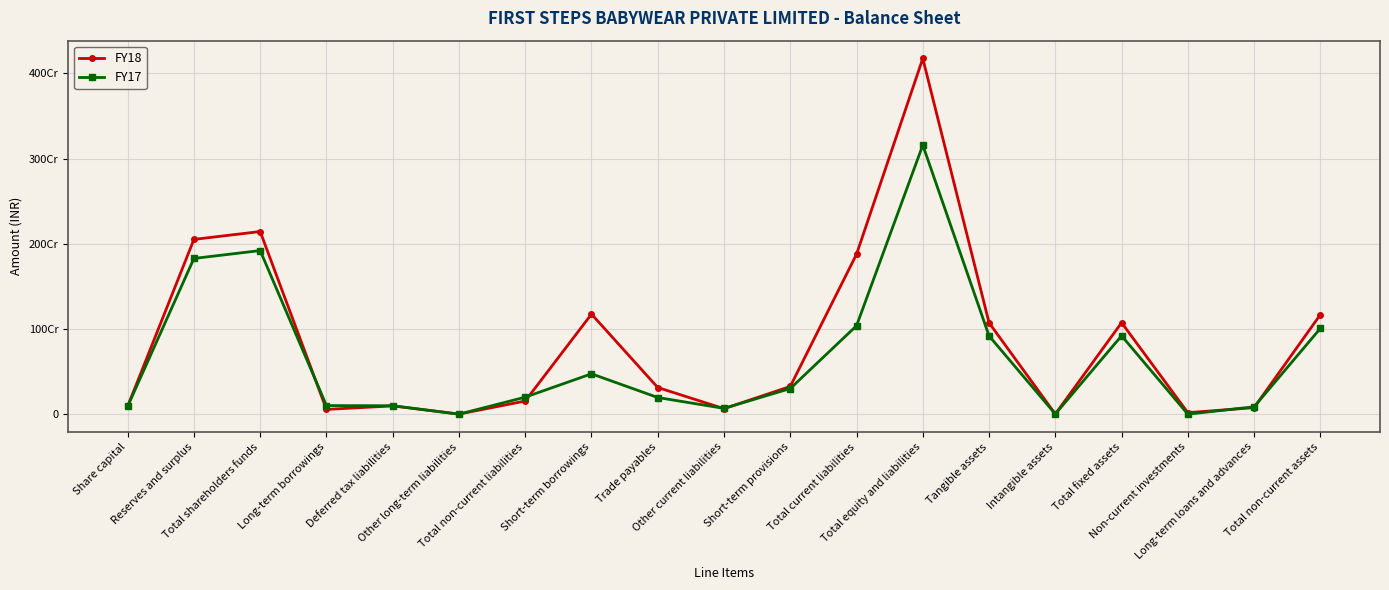

At which label is FY18 closest to 2088765508?

Reserves and surplus